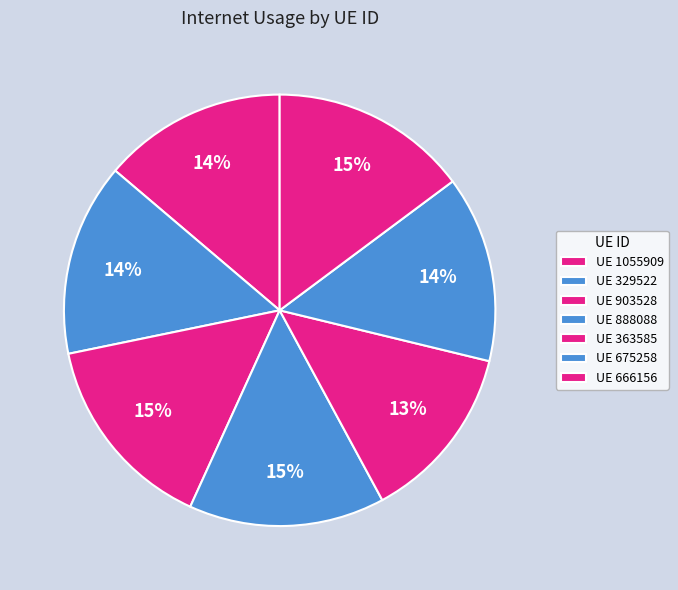

Does any single category account for the majority?

No